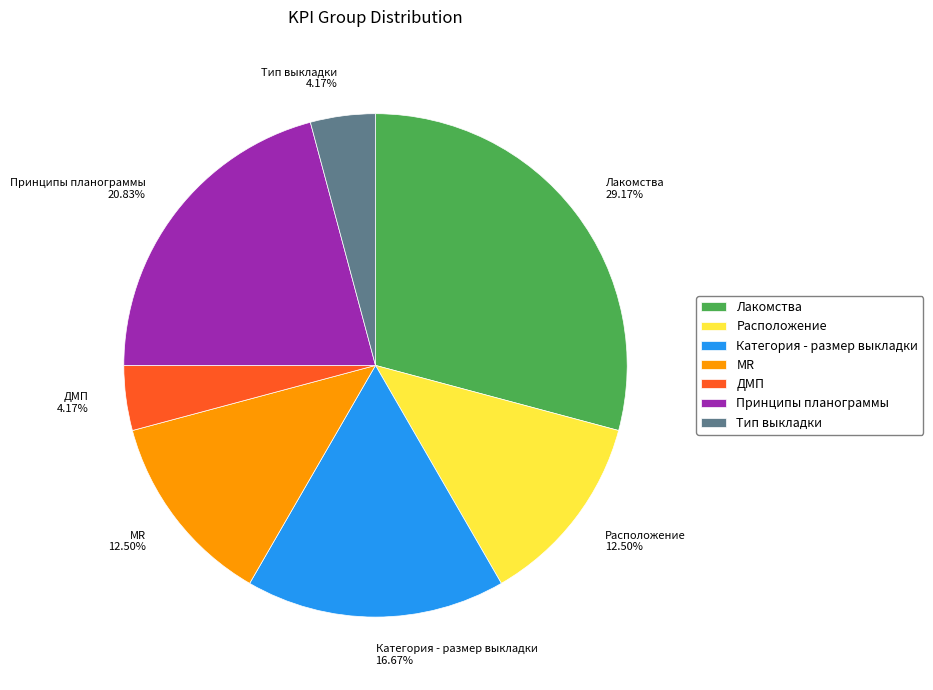

Which slice is the largest?

Лакомства